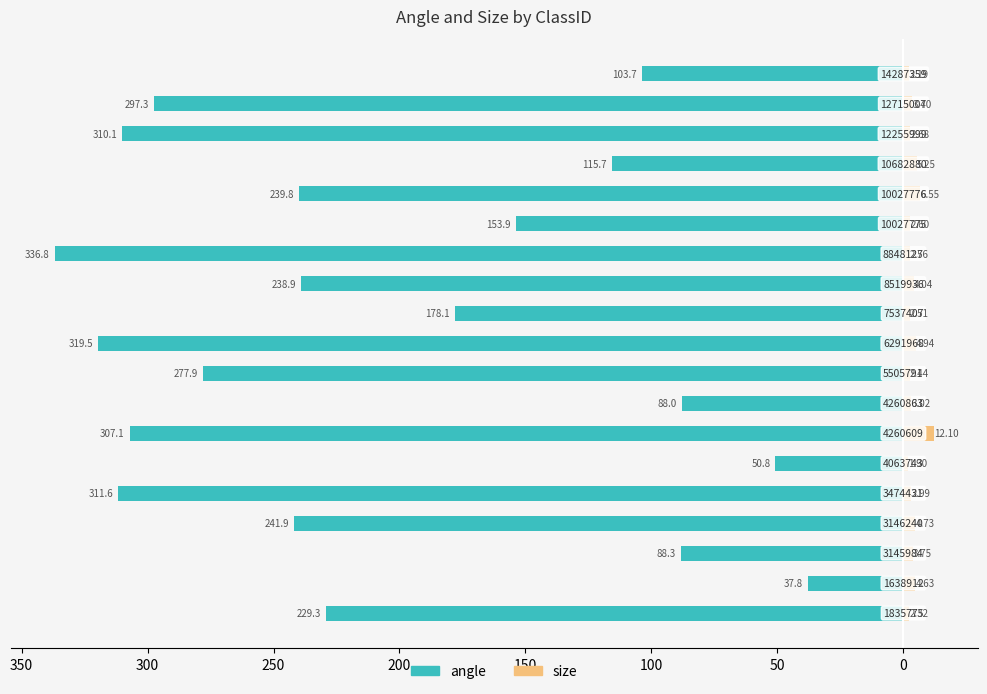

True or false: angle has a value of -389.7 at 14.

False